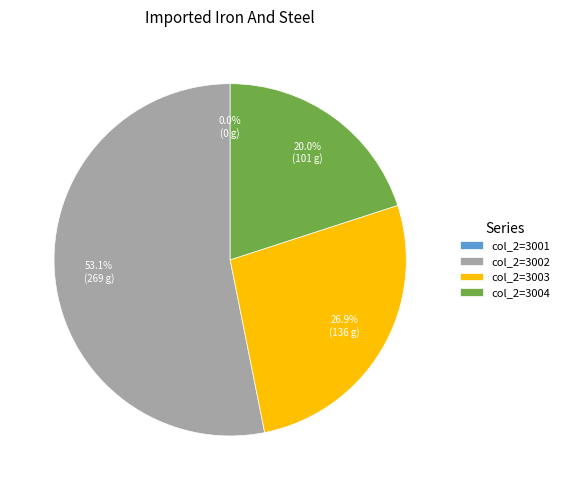

Combined, do col_2=3003 and col_2=3002 account for over 50%?

Yes